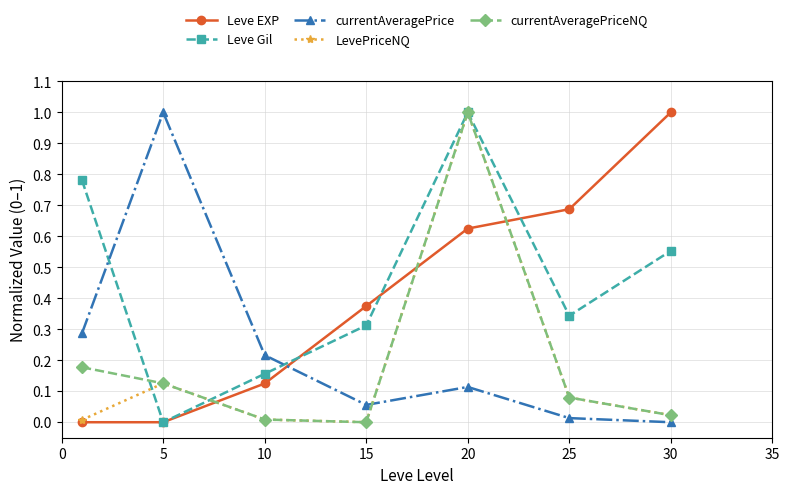

Which series has the largest total across all categories?

Leve Gil